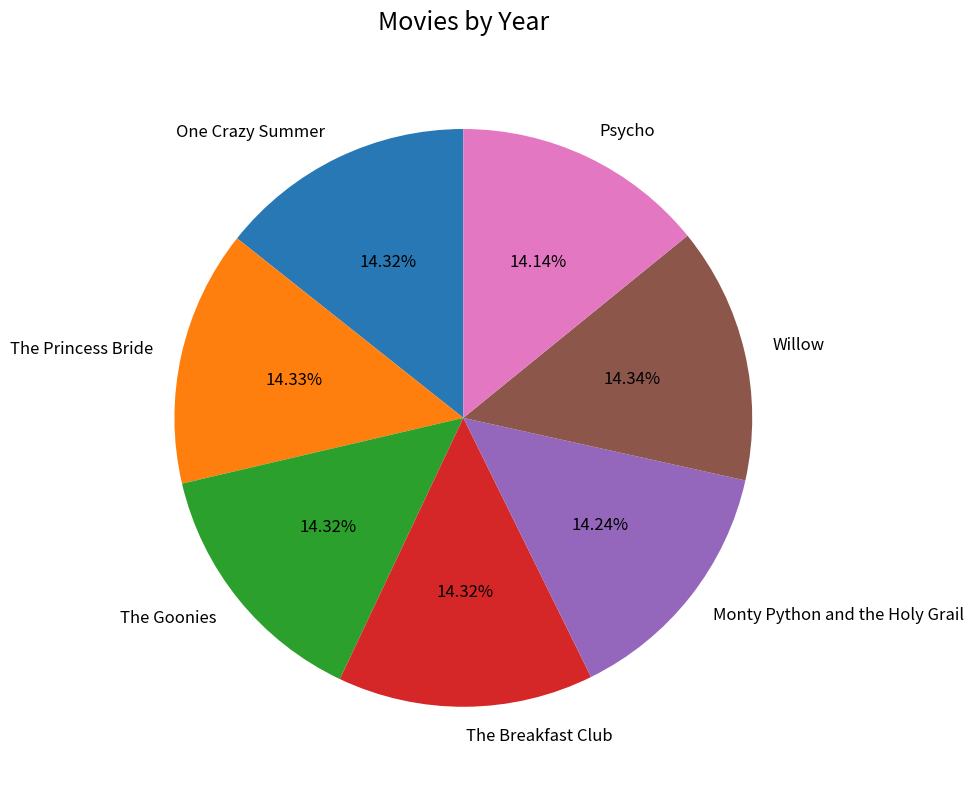

Is there any slice that represents more than half of the pie?

No